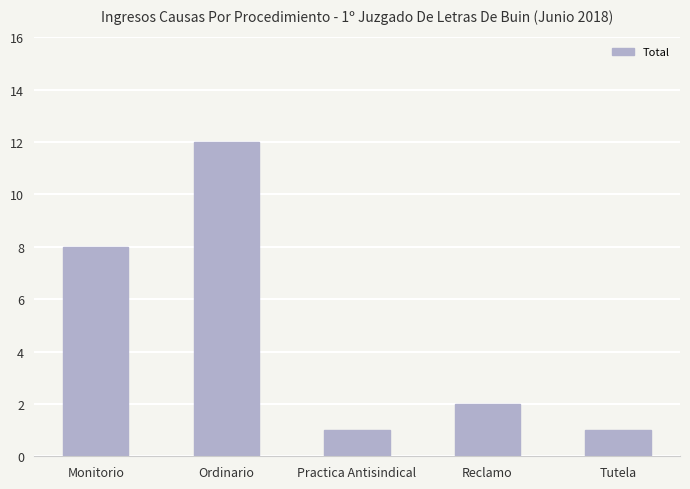

What is the value of the 4th bar from the left?

2